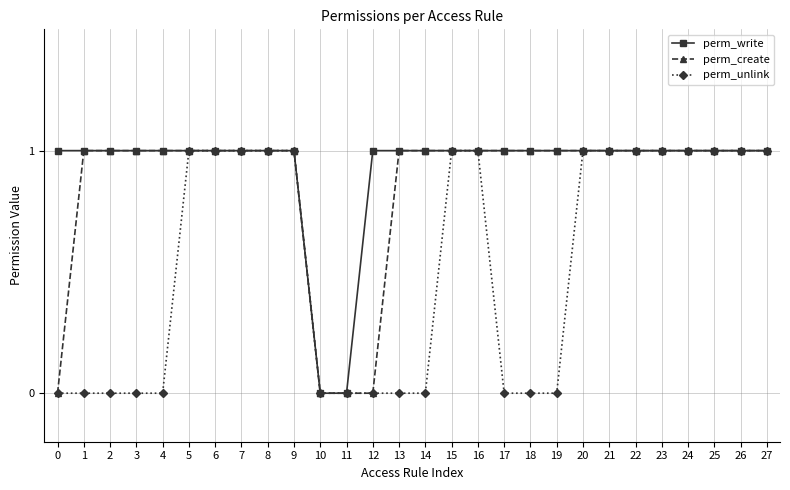

What is the value of the perm_unlink point at the 26th from the left?

1